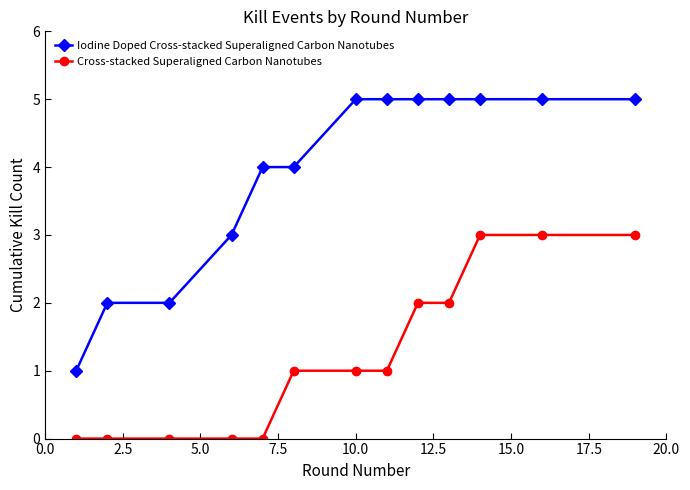

What is the maximum value for Cross-stacked Superaligned Carbon Nanotubes?

3